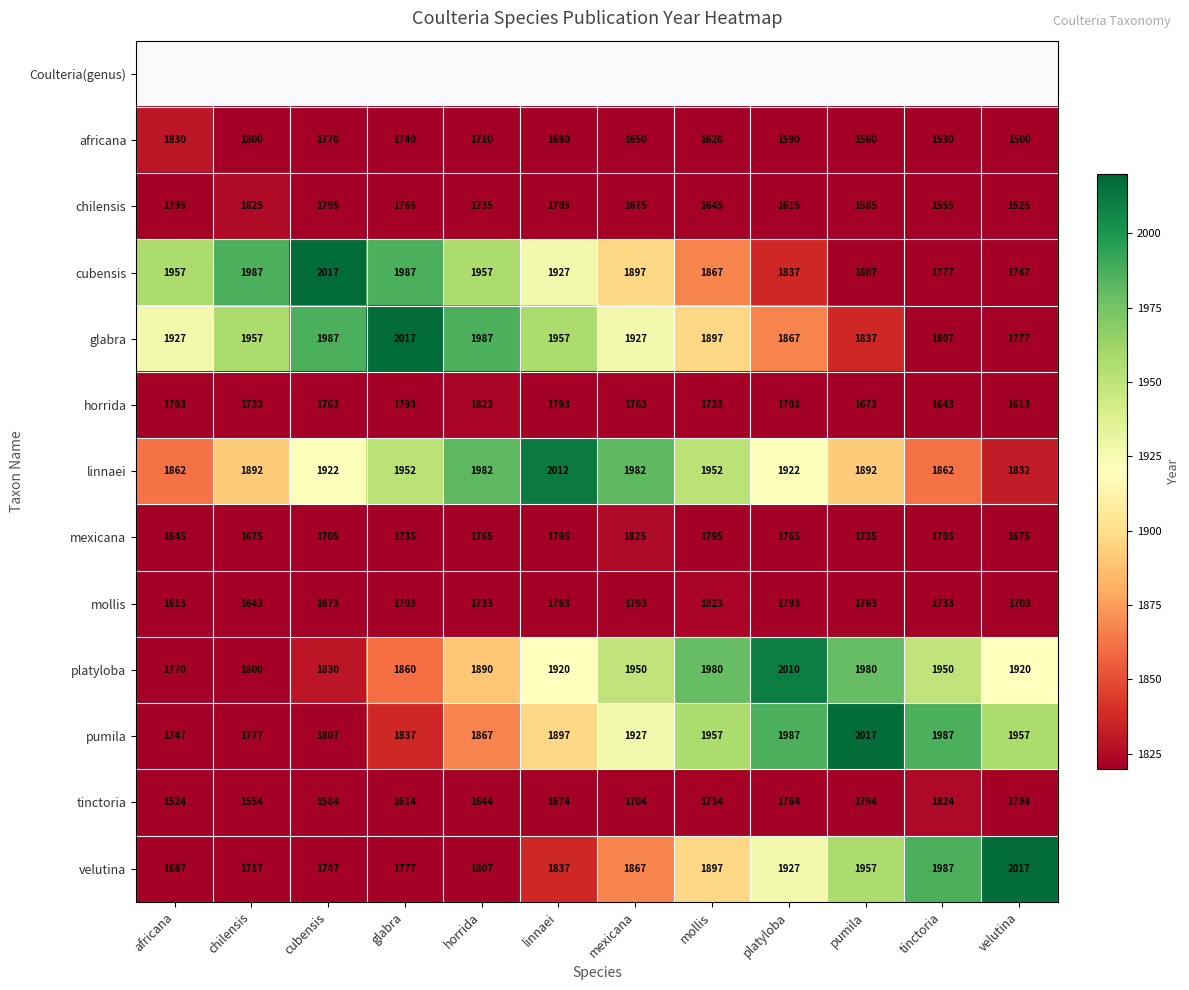

True or false: chilensis has a value of 1585 at pumila.

True